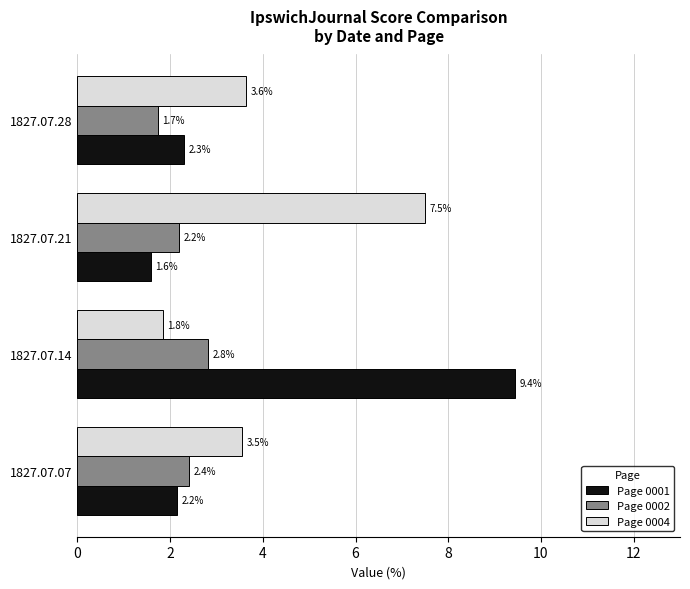

What are all the series names shown in the legend?

Page 0001, Page 0002, Page 0004